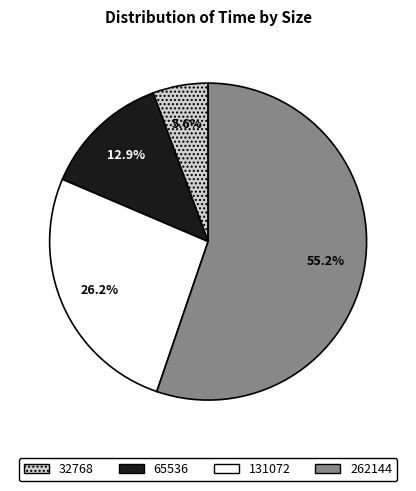

What is the smallest slice in the pie chart?

32768